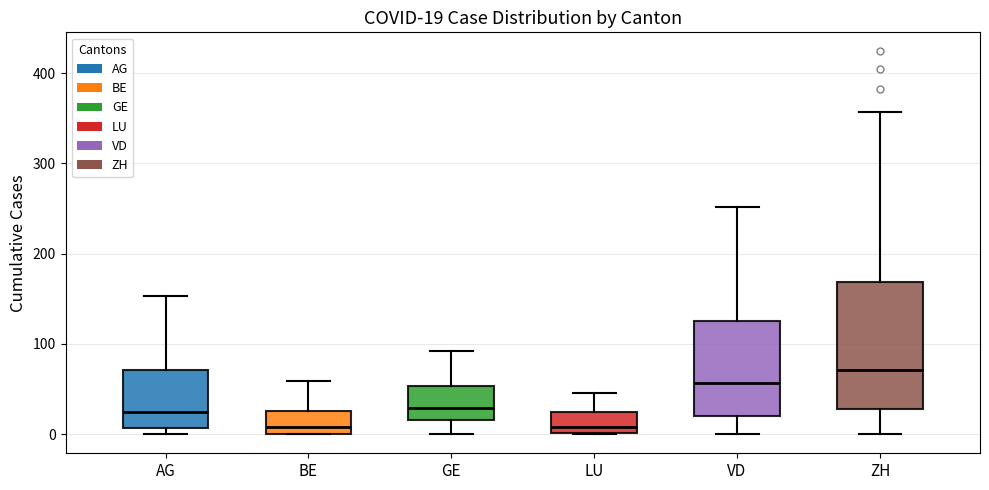

Which box's median line is the highest?

ZH